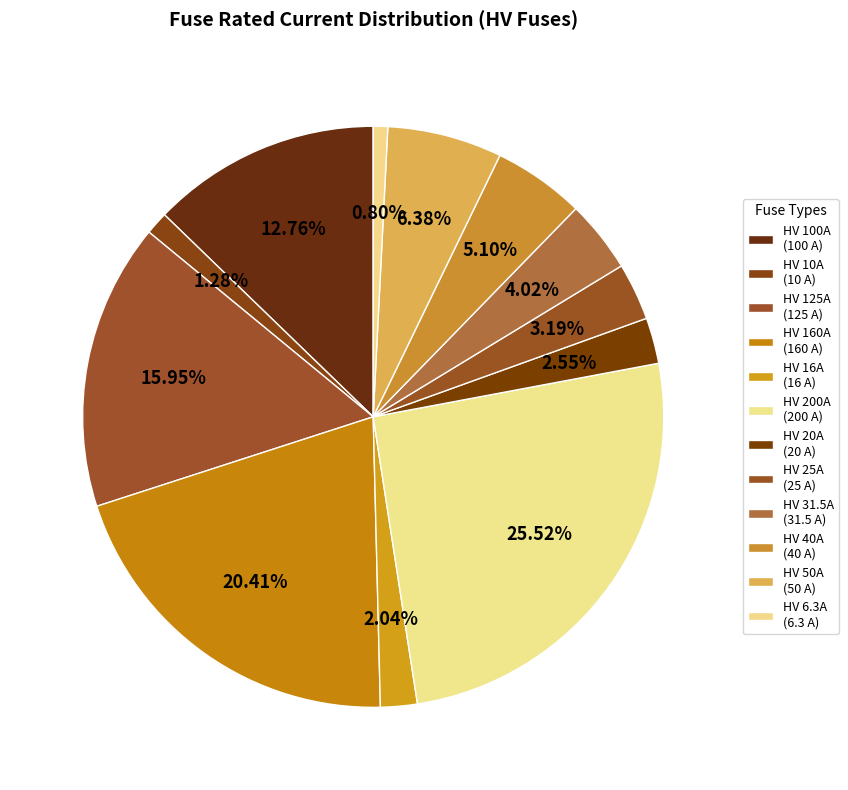

Between HV 10A and HV 40A, which is larger?

HV 40A